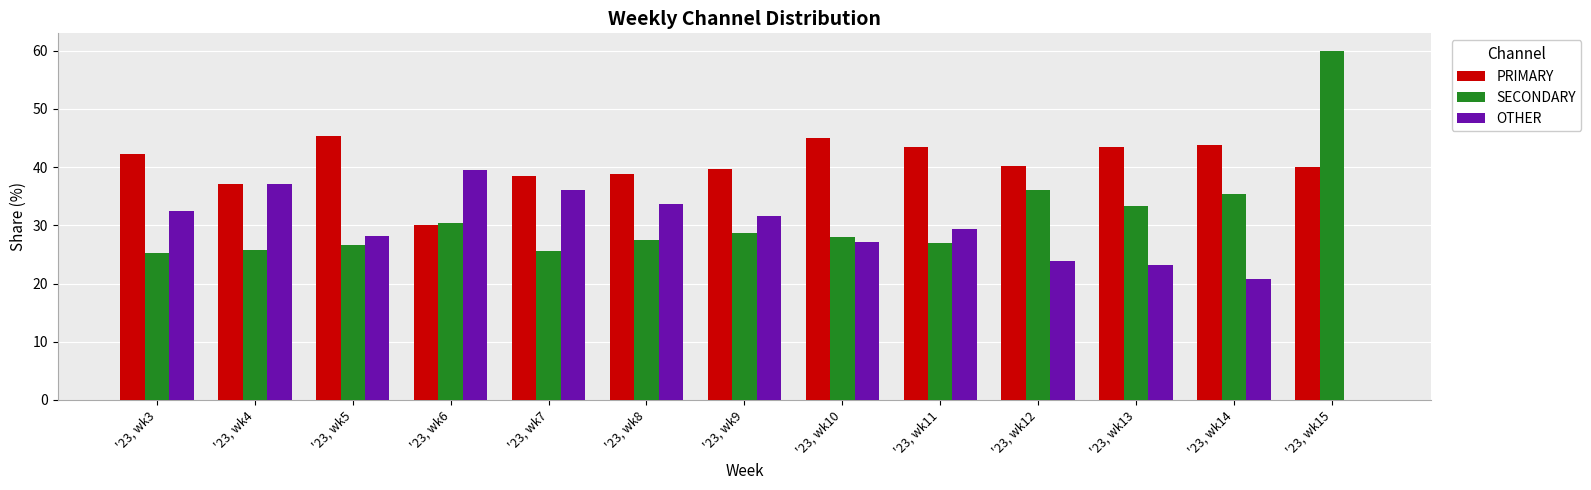

The value of OTHER at '23, wk8 is 33.7. True or false?

True